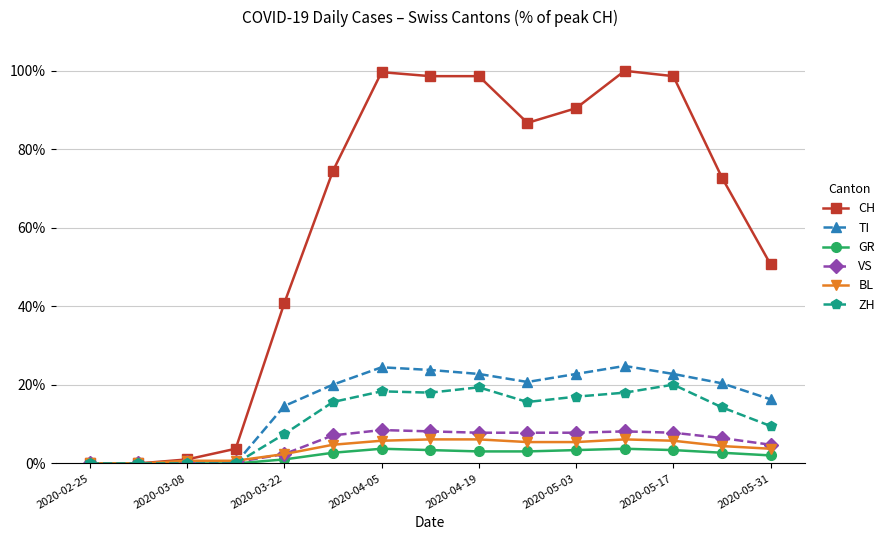

How many data points does each series have?

15